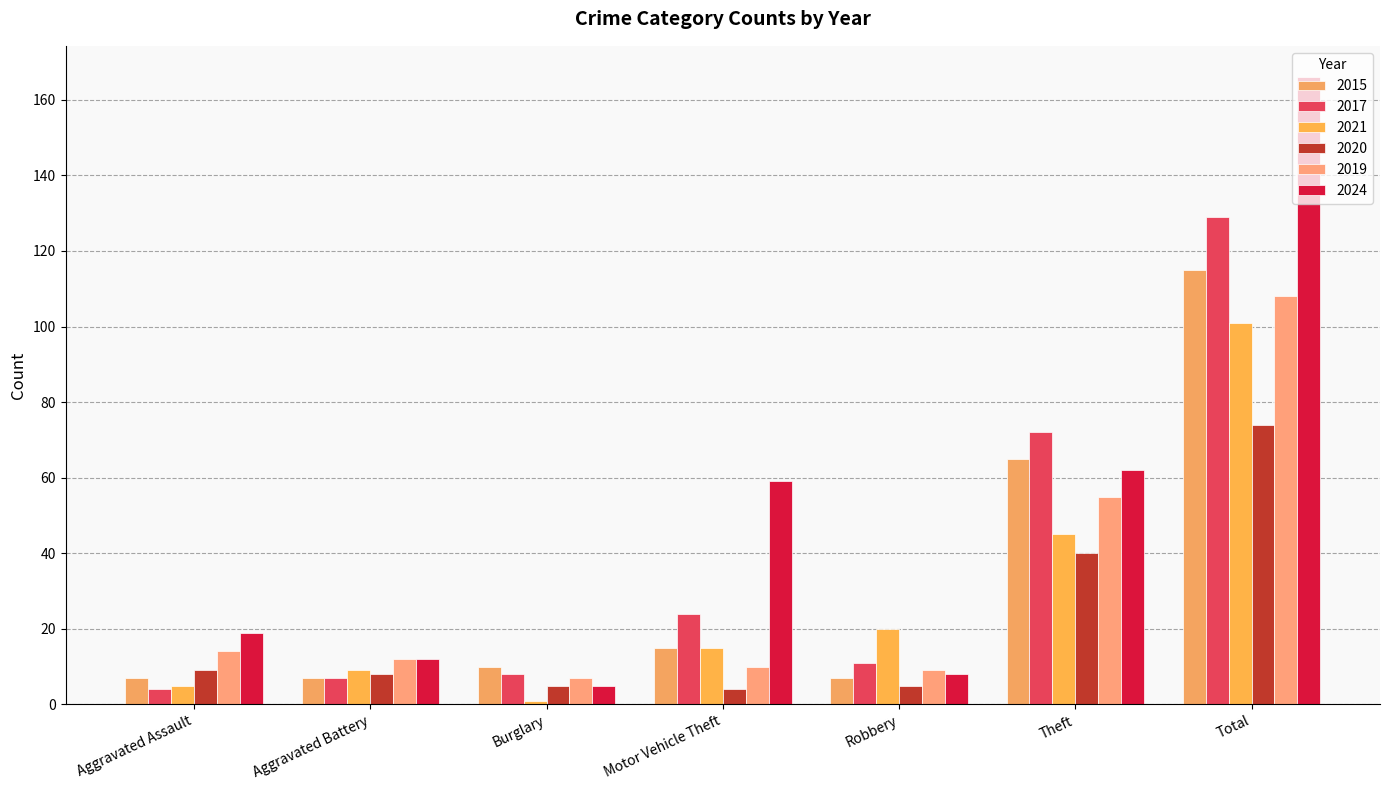

At which label is 2024 closest to 85?

Theft